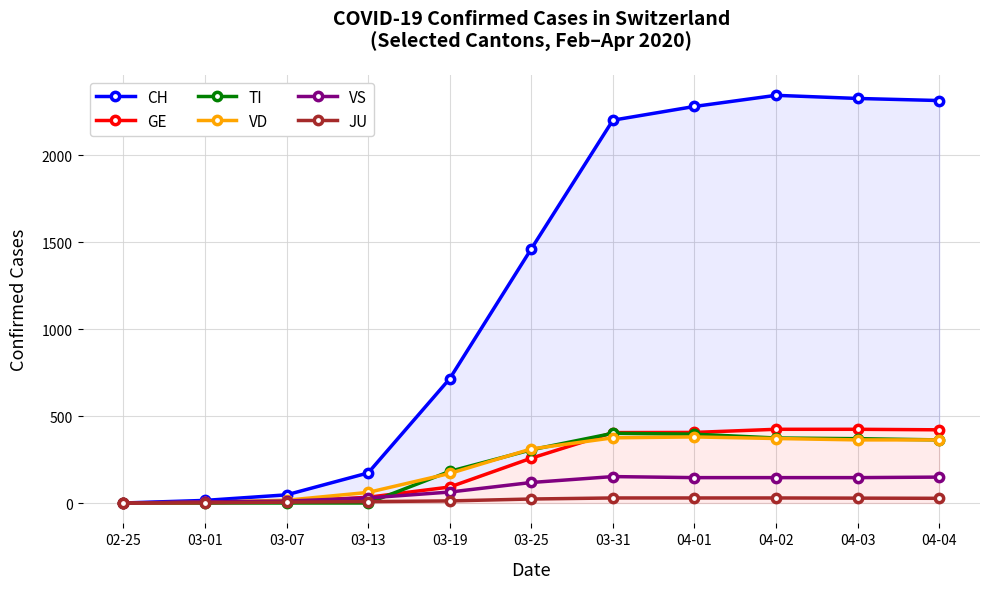

Which series ends up on top after the final intersection of JU and TI?

TI